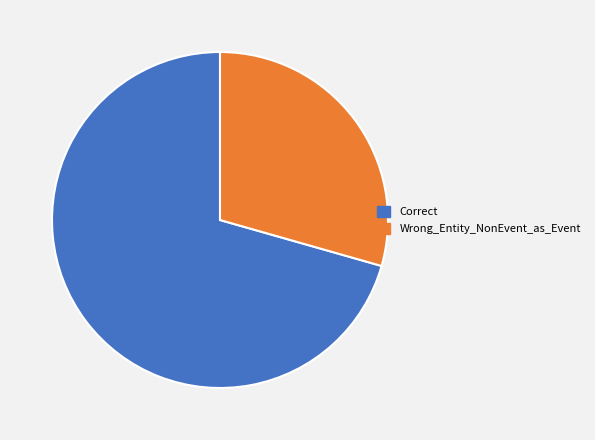

The Correct slice represents 80% of the pie. True or false?

False